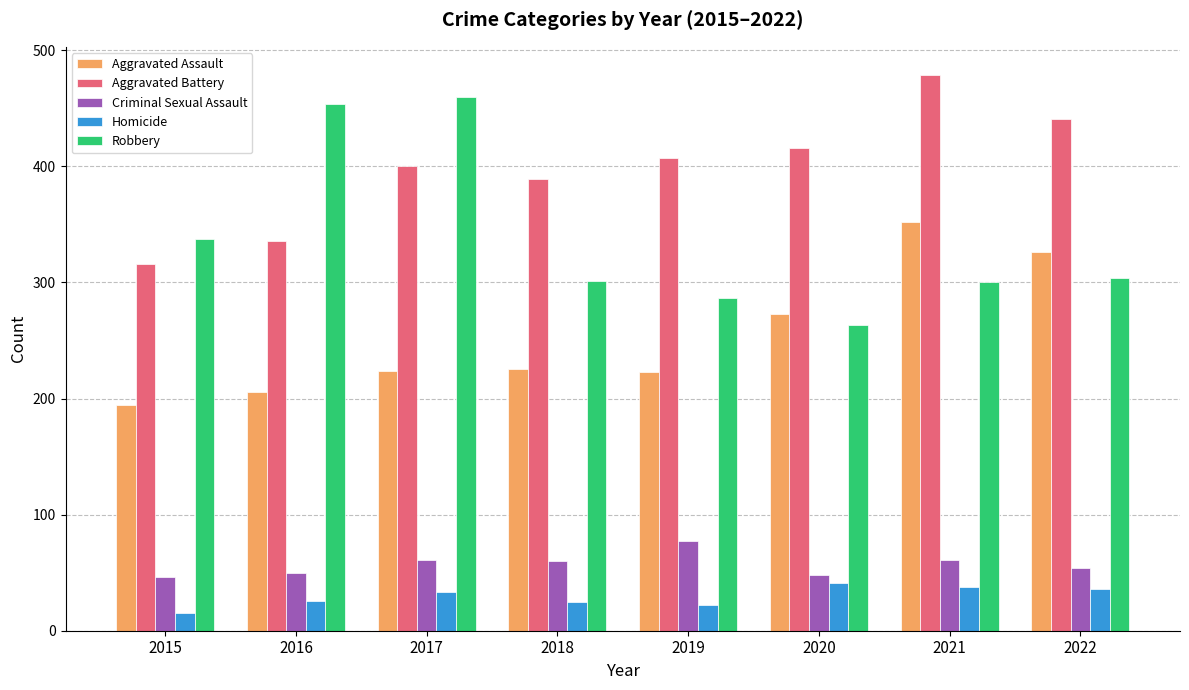

What is the value of the Homicide bar at the 2nd from the left?

26